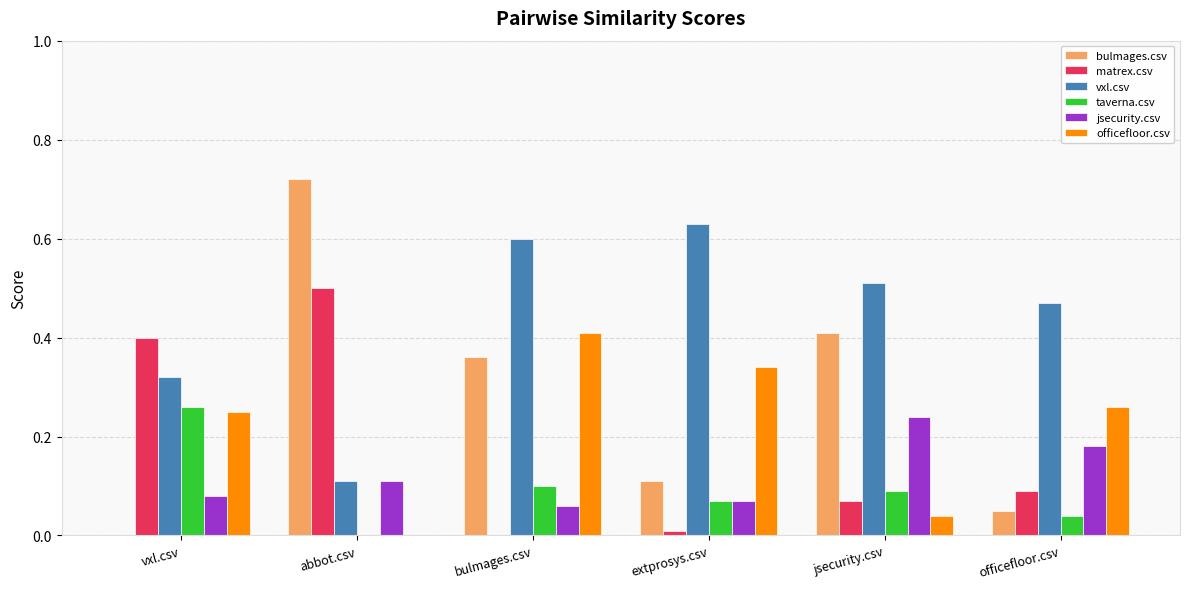

At which label does jsecurity.csv reach its peak?

jsecurity.csv